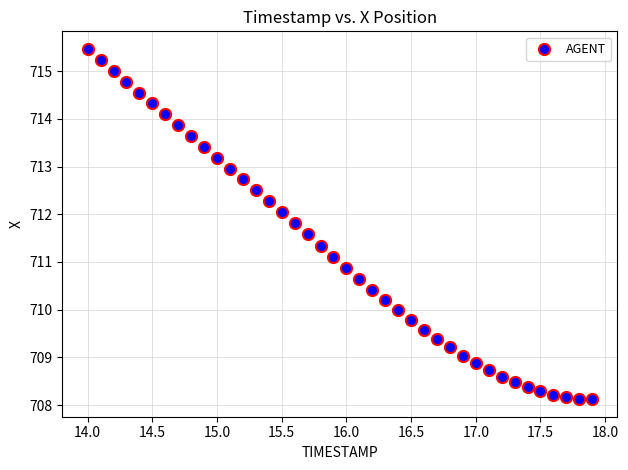

What is the range of X values (max minus min)?

3.9